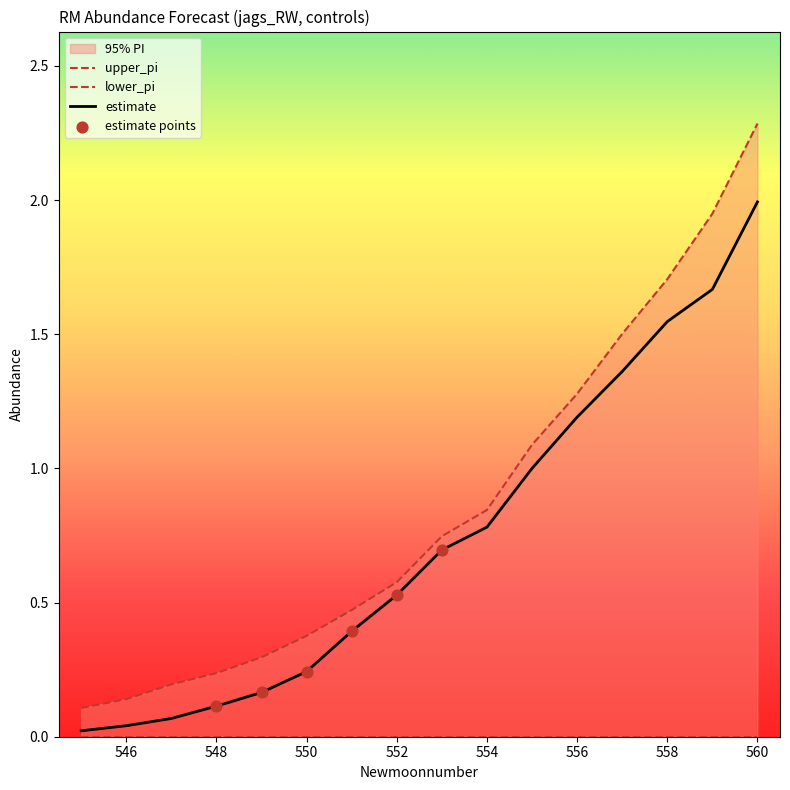

What is the highest value of the estimate series?

2.0